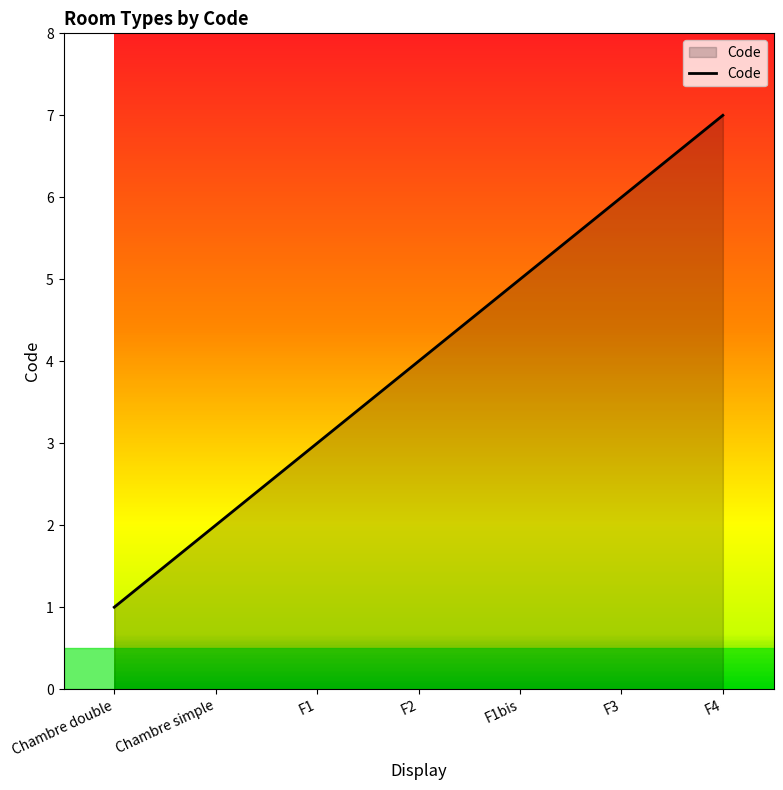

True or false: the data shows 3 at F4.

False